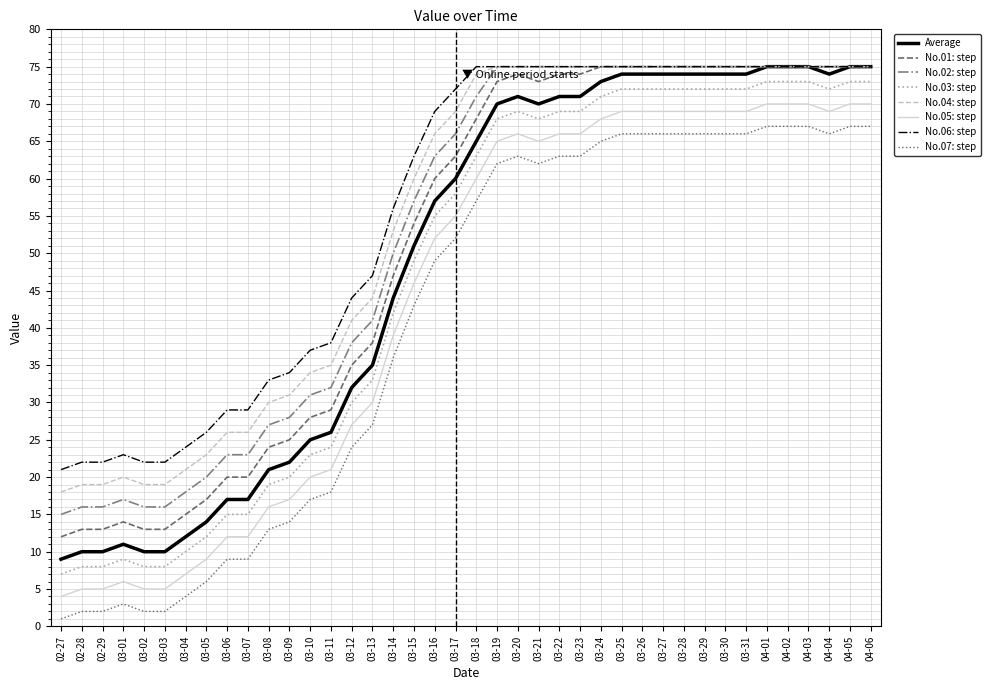

True or false: Average and No.07: step cross at least once.

False